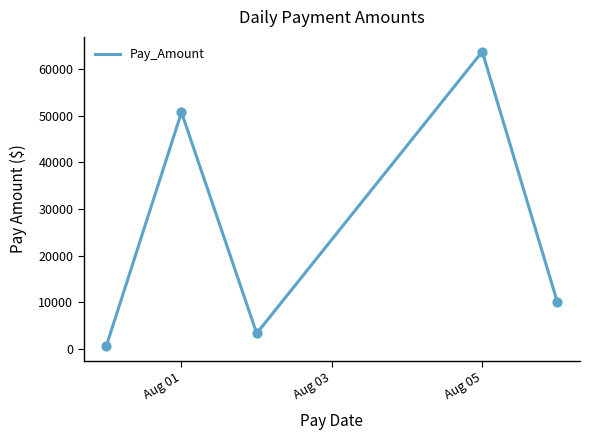

What is the average value?

25658.7